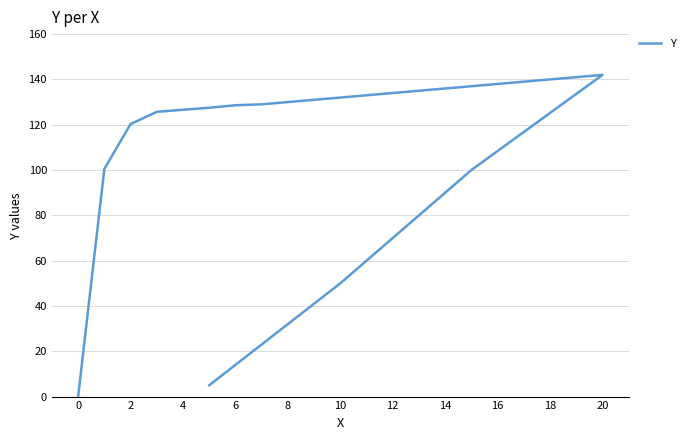

Reading left to right, list all the values displayed in this chart.

0.0	100.5	120.3	125.7	126.6	127.5	128.6	129.0	130.0	131.0	132.0	133.0	134.0	135.0	136.0	137.0	138.0	139.0	140.0	141.0	142.0	100.0	50.0	5.0